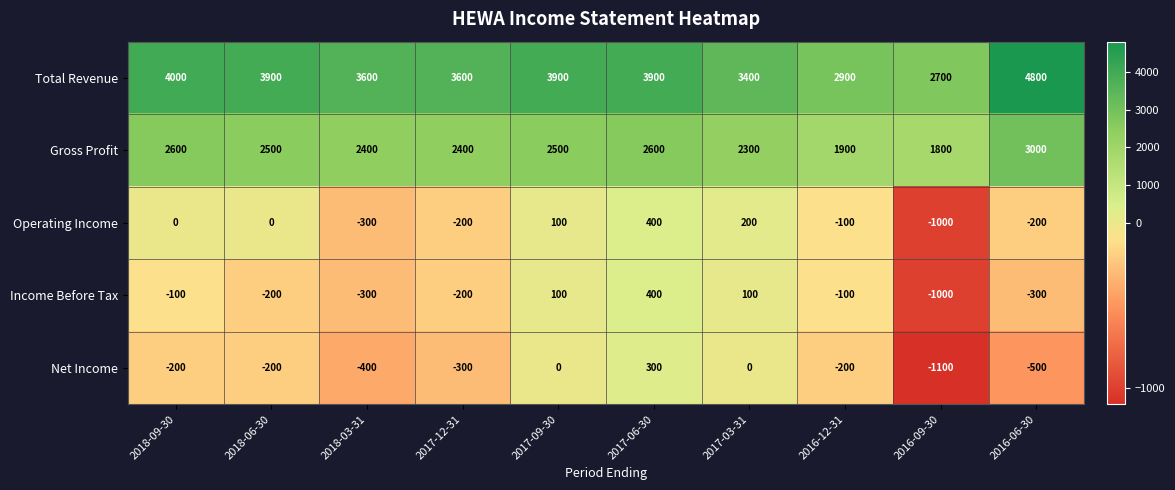

What is the difference between the maximum and minimum values in the Total Revenue series?

2100